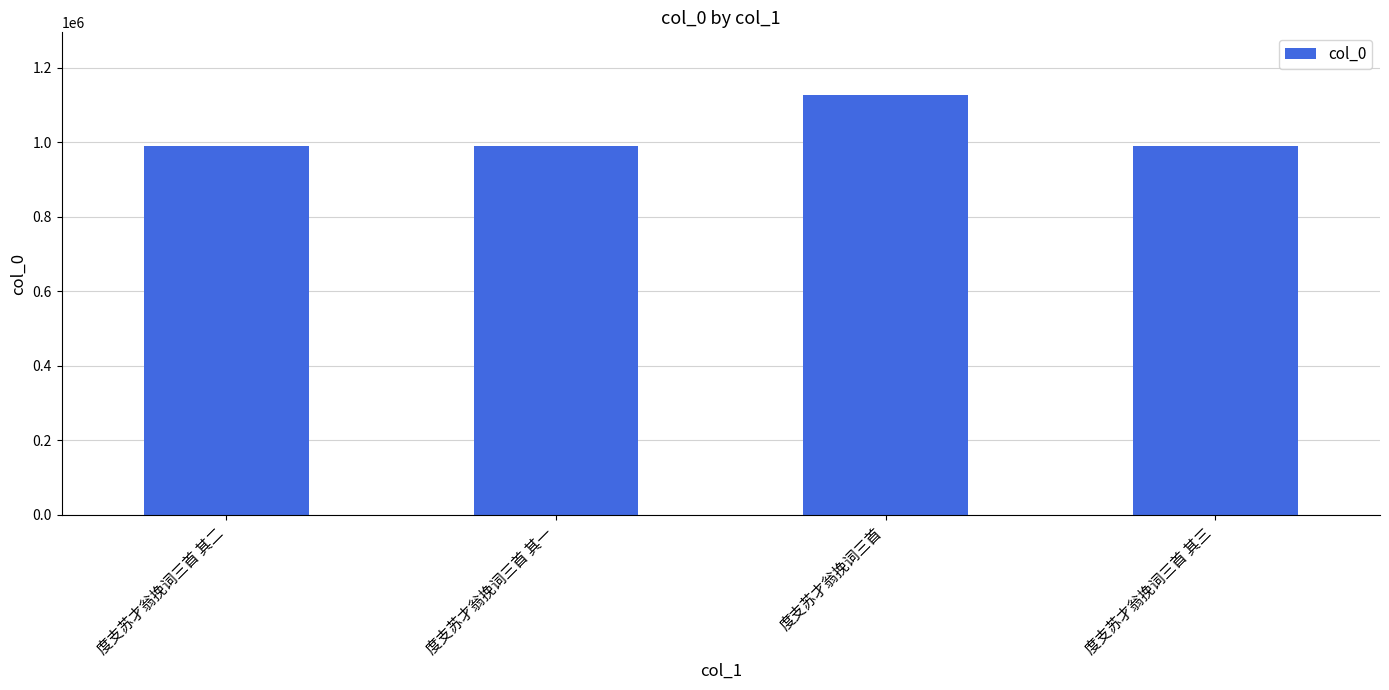

How many series are shown in this chart?

1